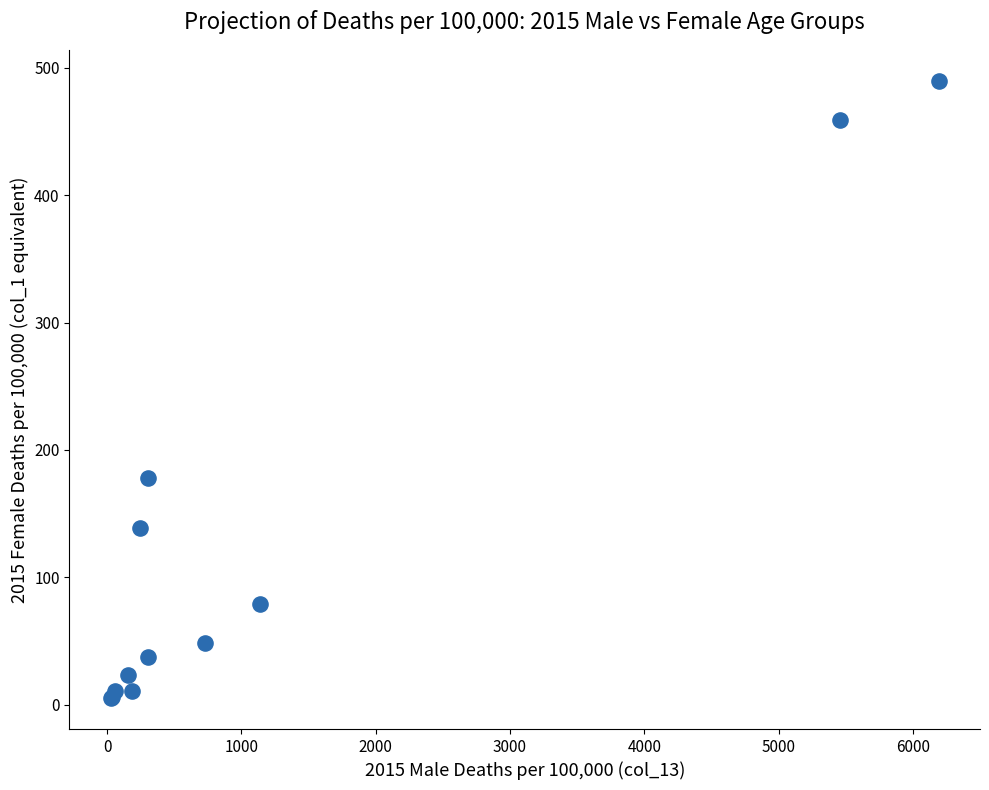

What Y value in the scatter plot is closest to 247?

178